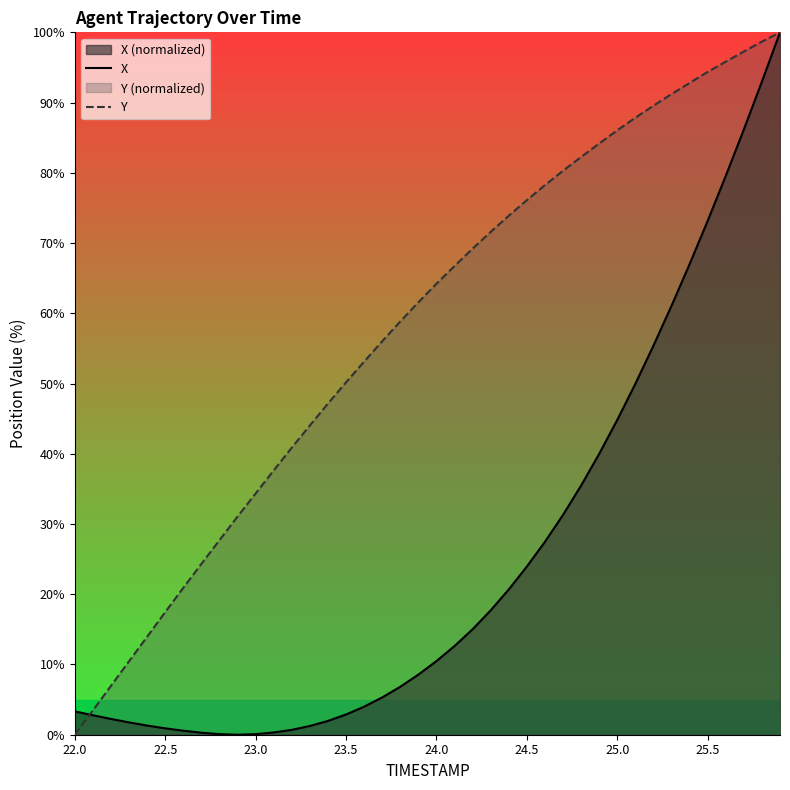

At which label does Y first exceed 64?

24.0